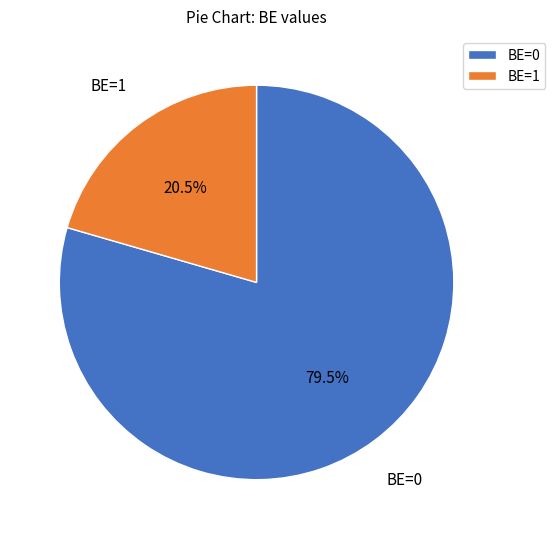

Which slice is the largest?

BE=0